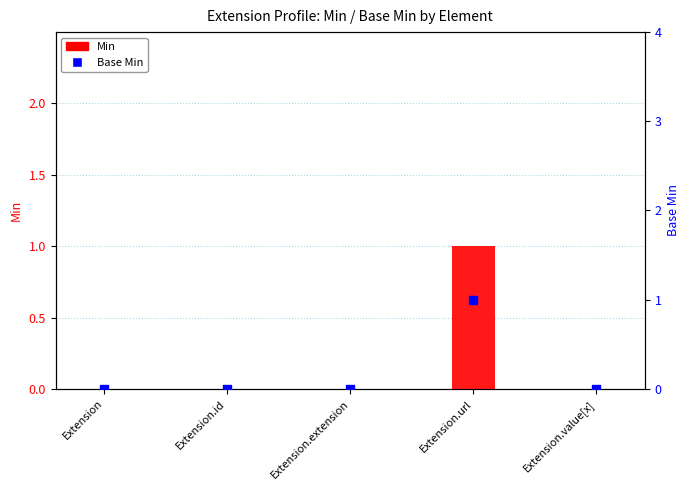

Is the value of Base Min at Extension.id greater than the value of Min at Extension.value[x]?

No